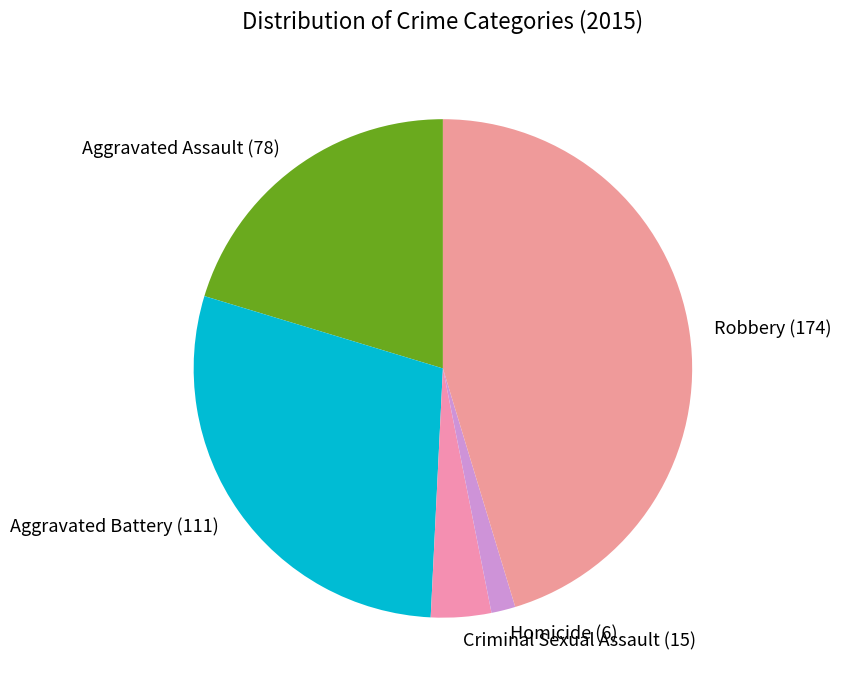

Rank the categories by value from lowest to highest.

Homicide, Criminal Sexual Assault, Aggravated Assault, Aggravated Battery, Robbery